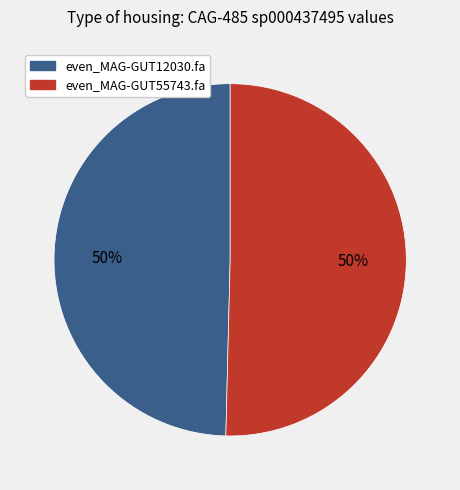

Do even_MAG-GUT12030.fa and even_MAG-GUT55743.fa together represent more than half of the pie?

Yes